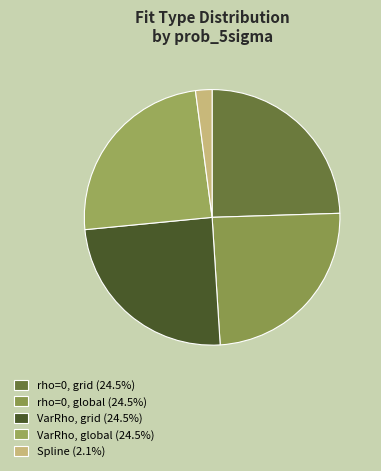

True or false: Spline accounts for 2% of the total.

True